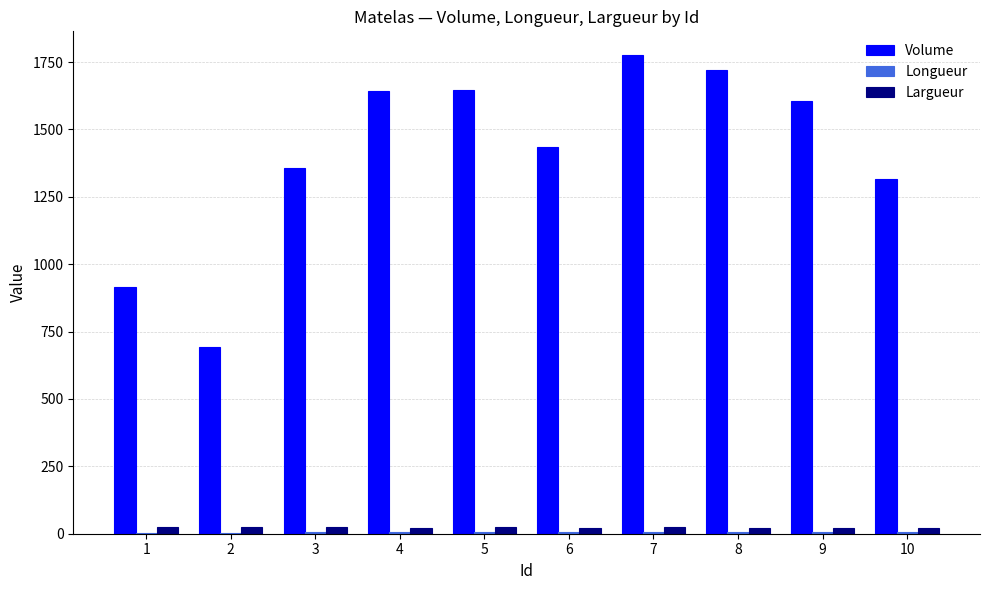

At which category is the sum across all series the highest?

7